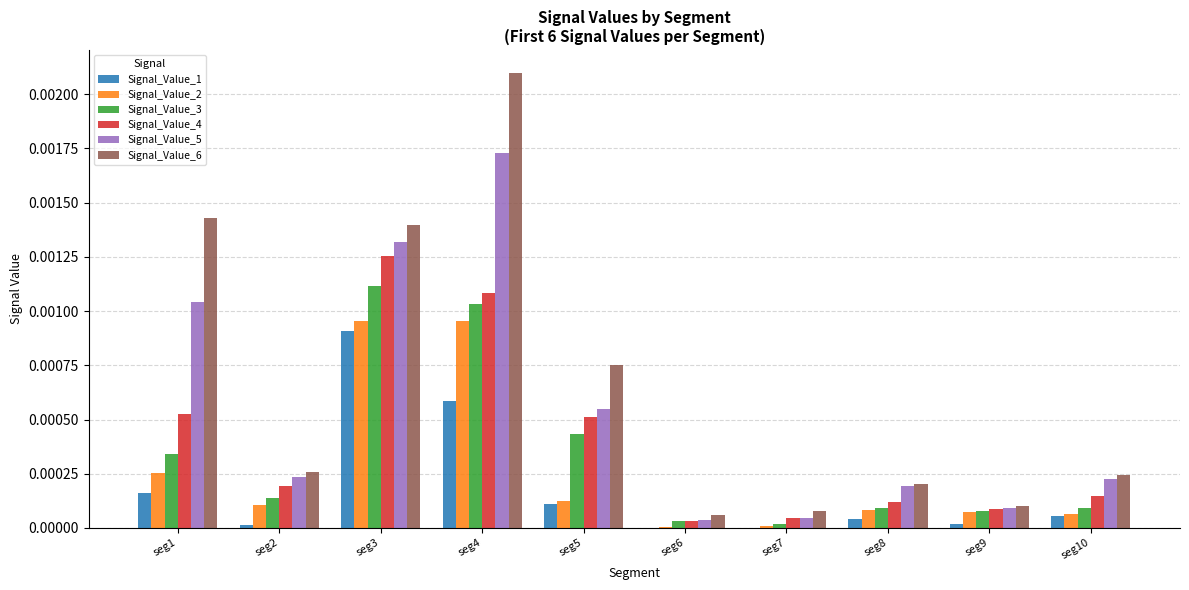

The value of Signal_Value_1 at seg7 is 0.0. True or false?

True